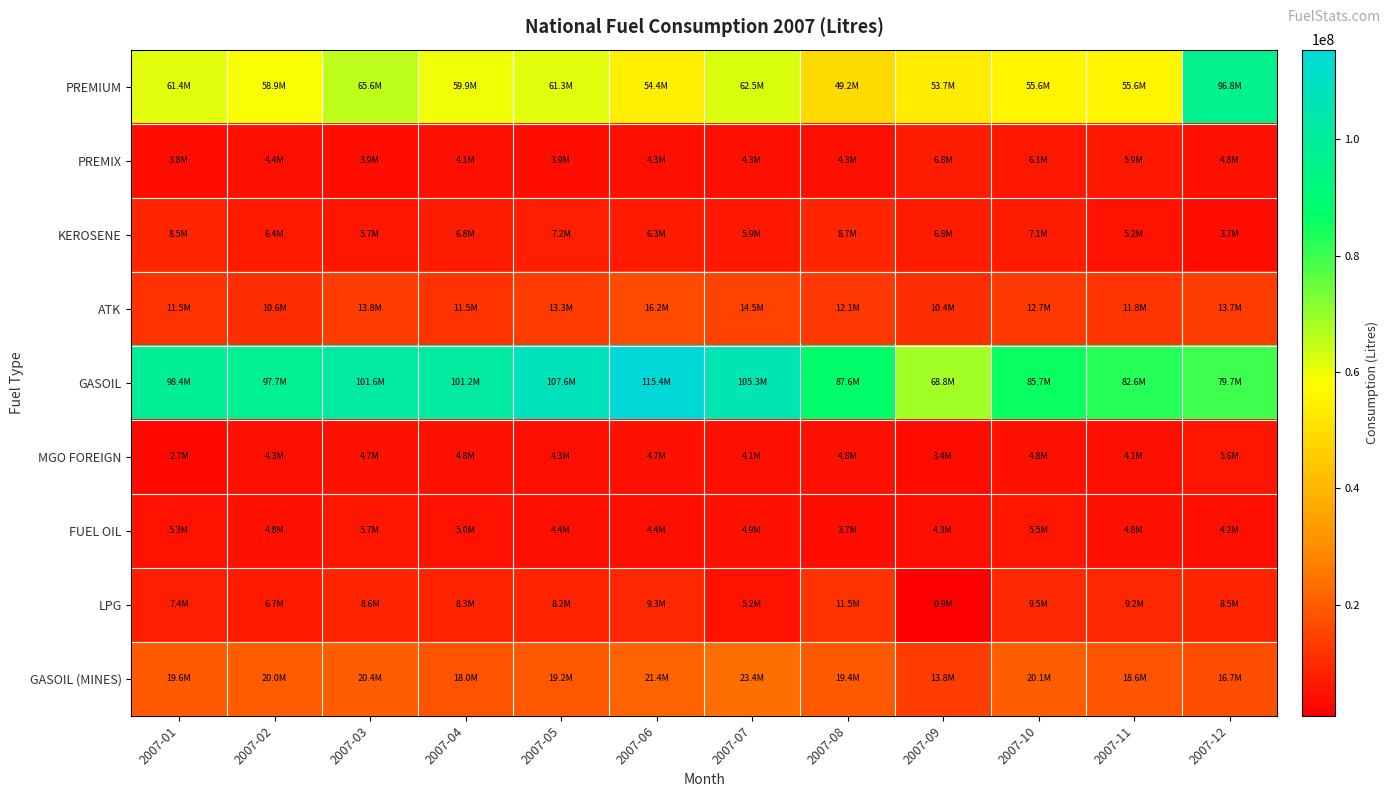

How many data points does each series have?

12